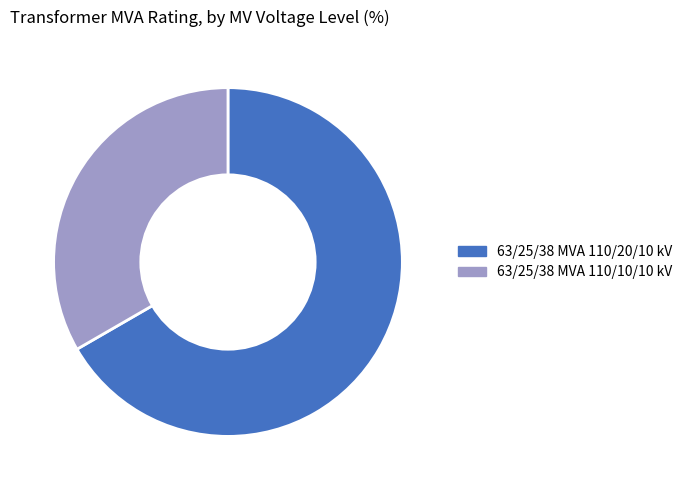

How many segments does this pie chart have?

2